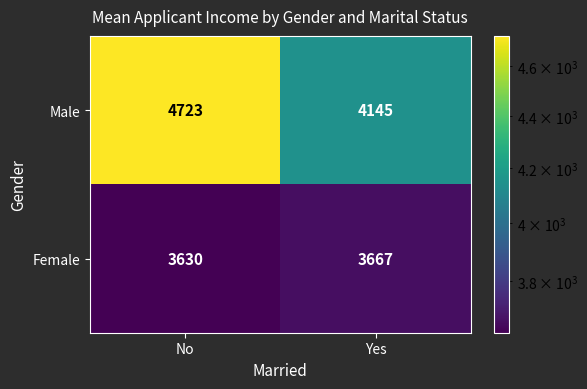

What is the greatest value displayed?

4723